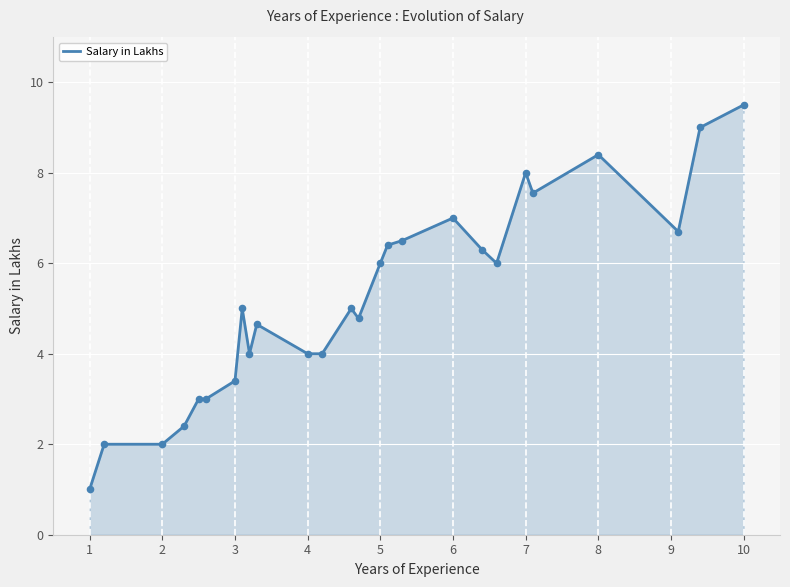

What is the difference between the maximum and minimum values?

8.5